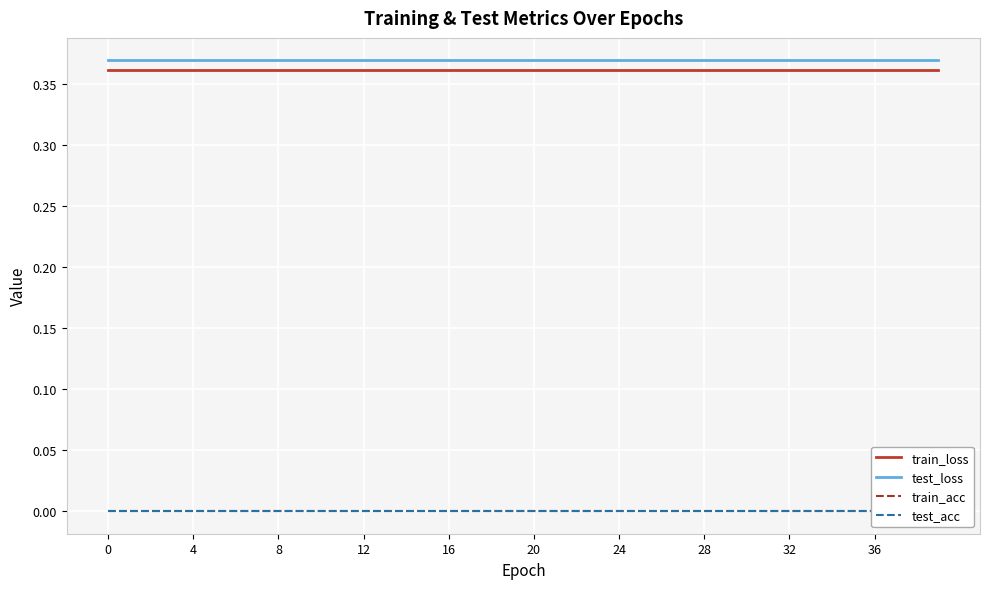

How many train_loss values are between 0 and 1?

40